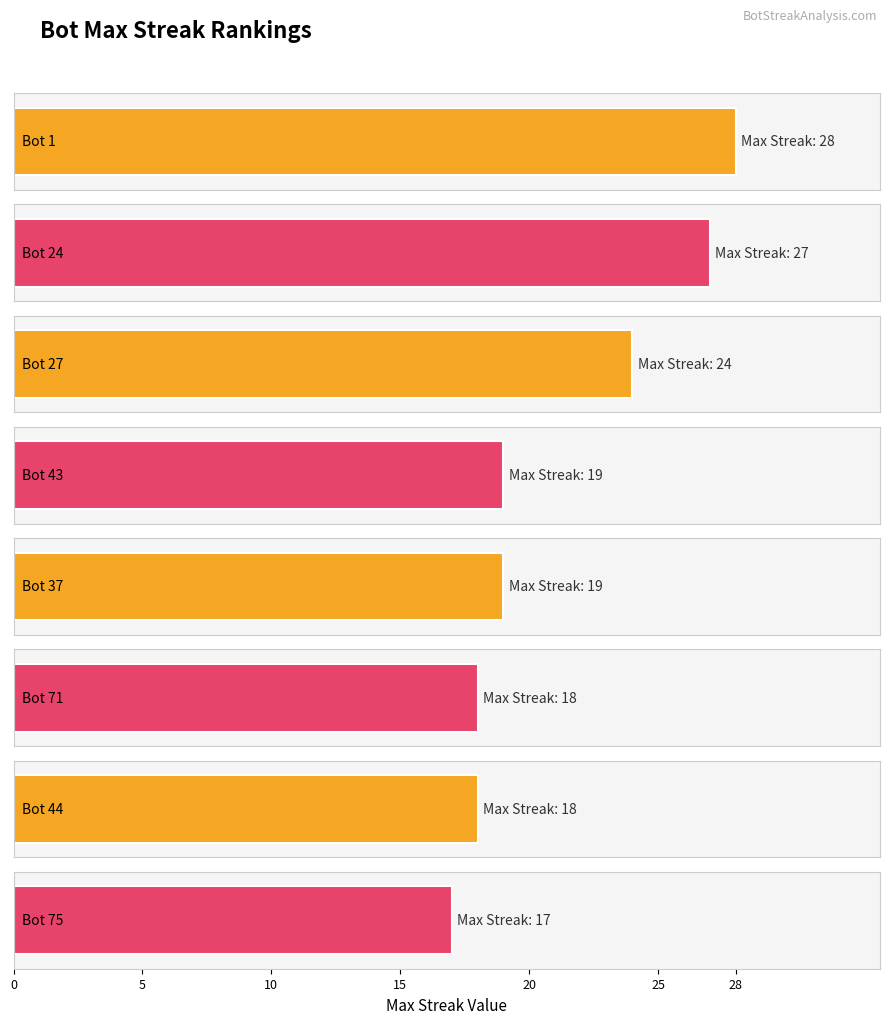

Are the bars horizontal?

Yes